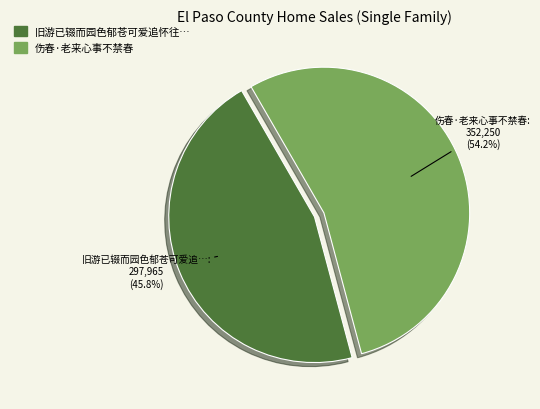

Is there a majority slice in this chart?

Yes